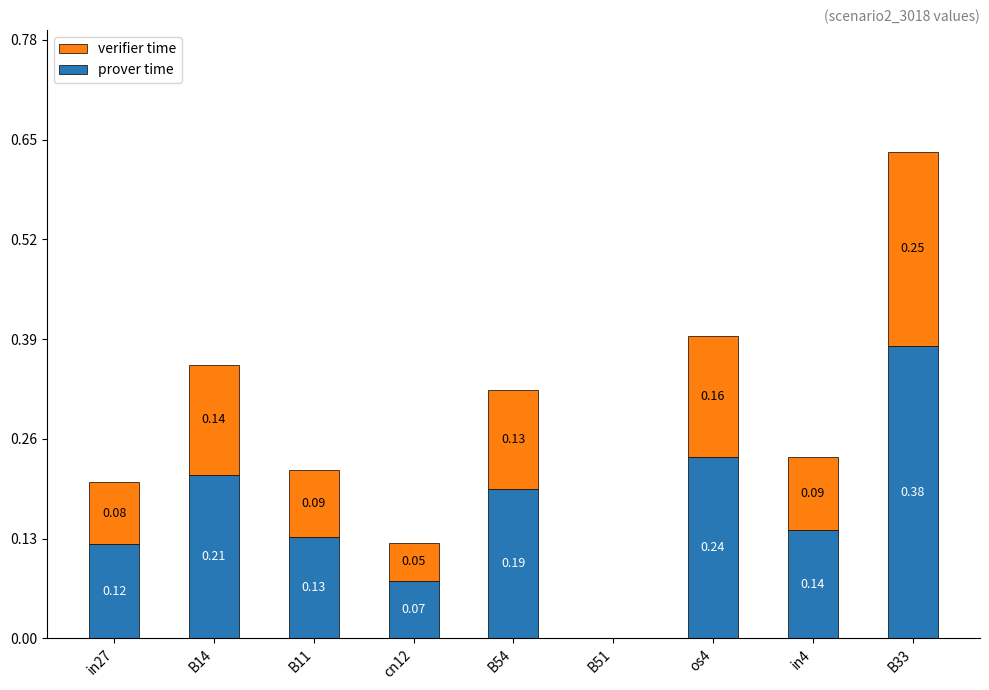

What is the sum of all prover time values?

1.5